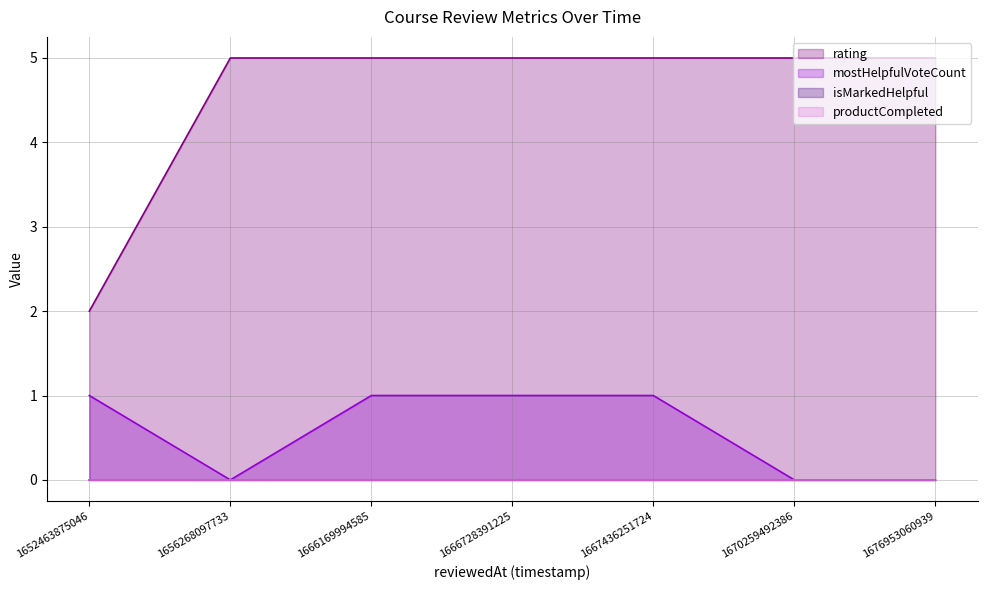

What is the average value of the mostHelpfulVoteCount series?

1